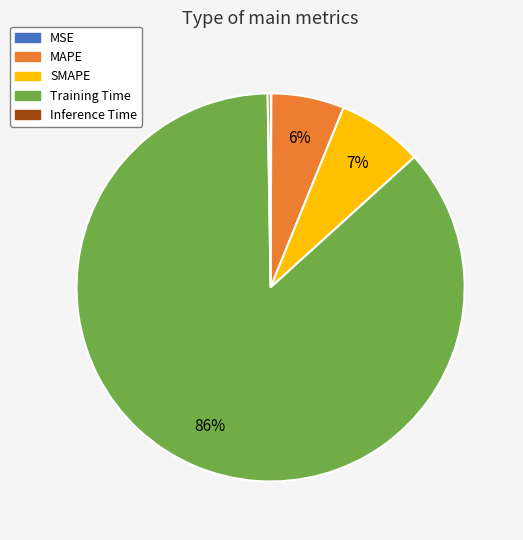

Is it true that Training Time is 98% of the pie?

False